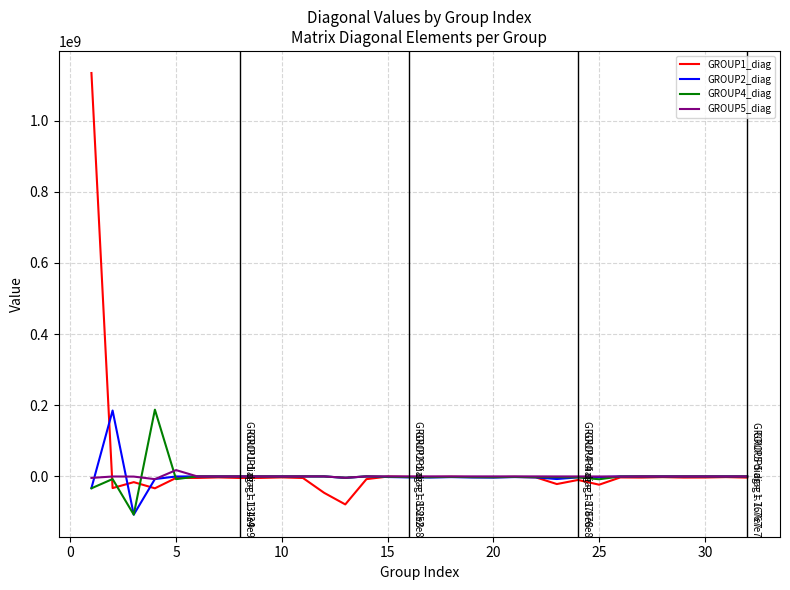

True or false: GROUP1_diag has more than 2 points higher than both neighbors.

True